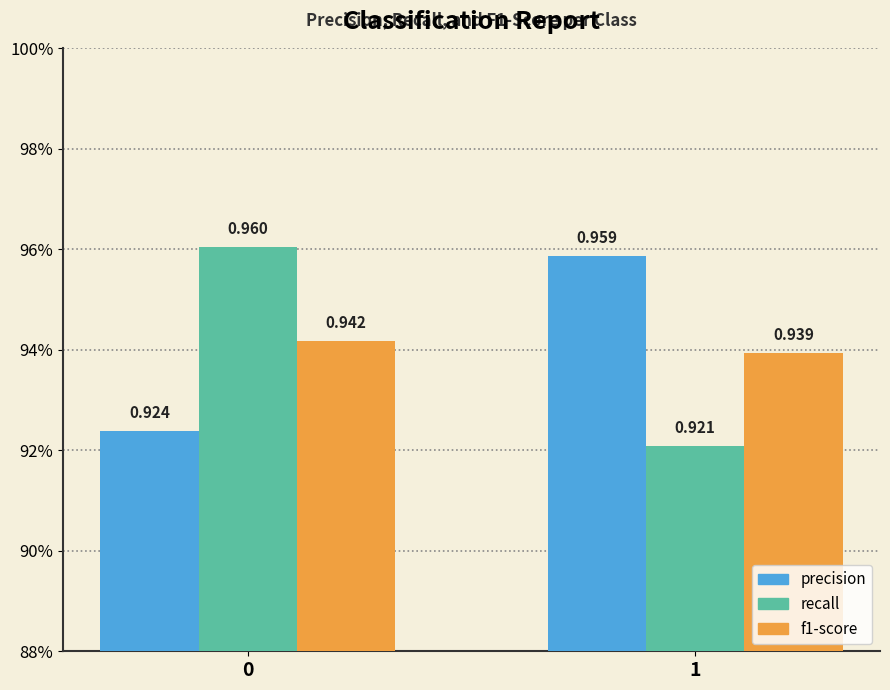

At how many categories does at least one series exceed 0?

2